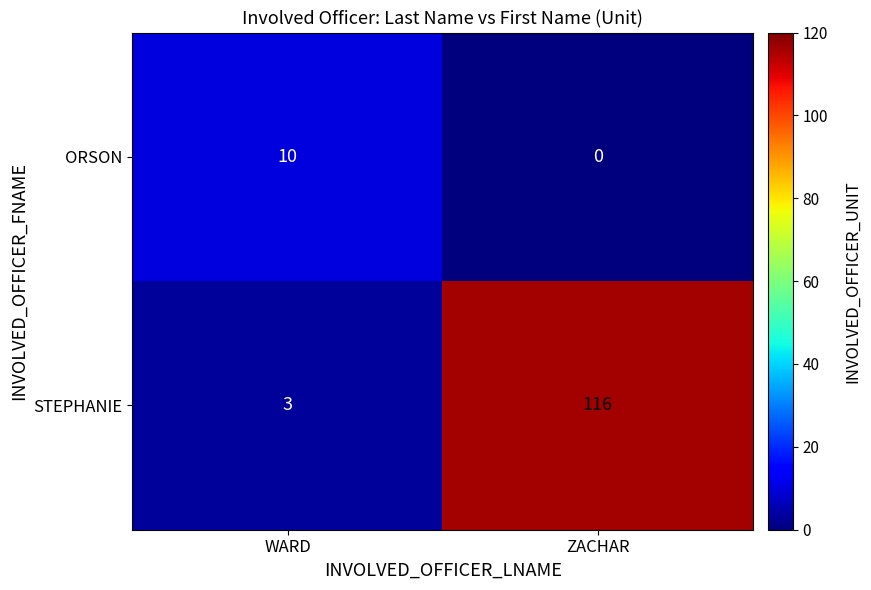

Which series has the largest range (max minus min)?

STEPHANIE